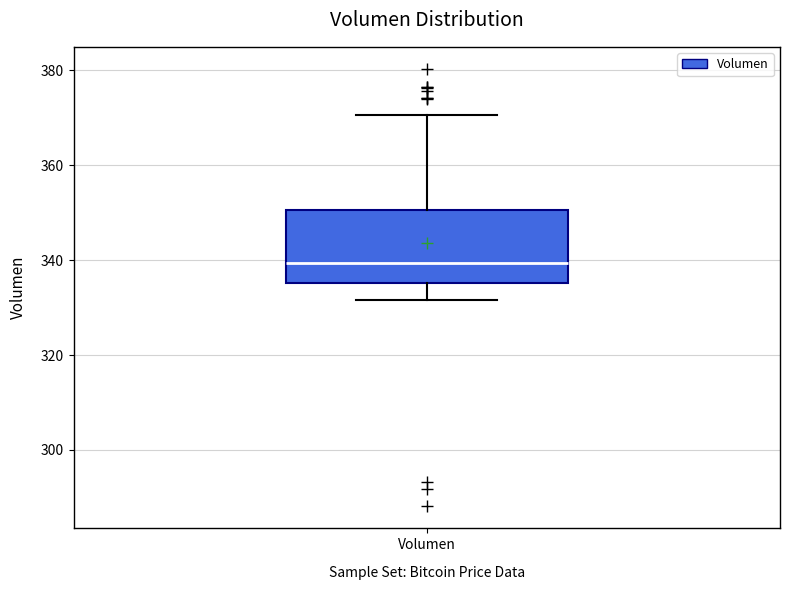

Read this box plot against the y-axis: the position of the median line, the range covered by the box, and the ends of both whiskers. The values are not printed on the chart, so give them approximately, as read against the axis.

median 340, box 336 to 350, whiskers 332 to 370